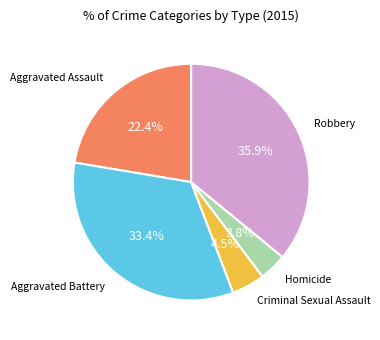

Is it true that Robbery is 36% of the pie?

True